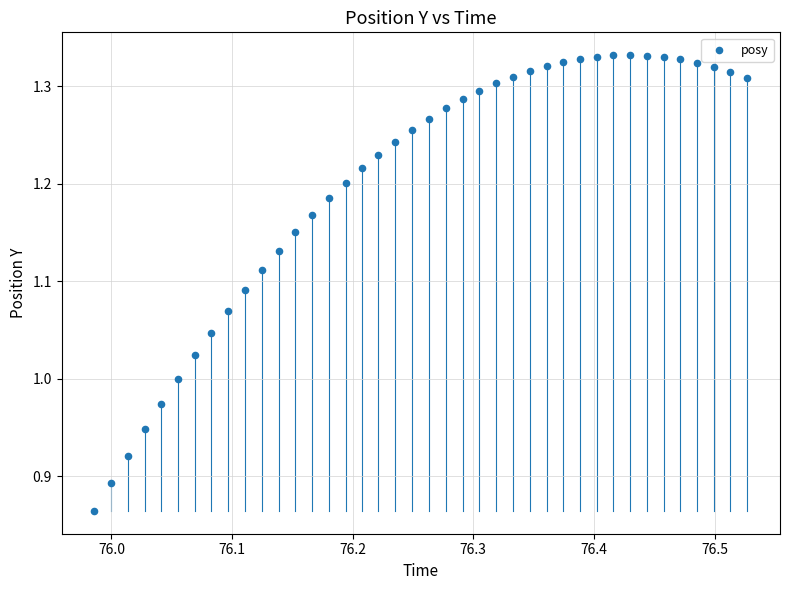

What is the range of X values (max minus min)?

0.5